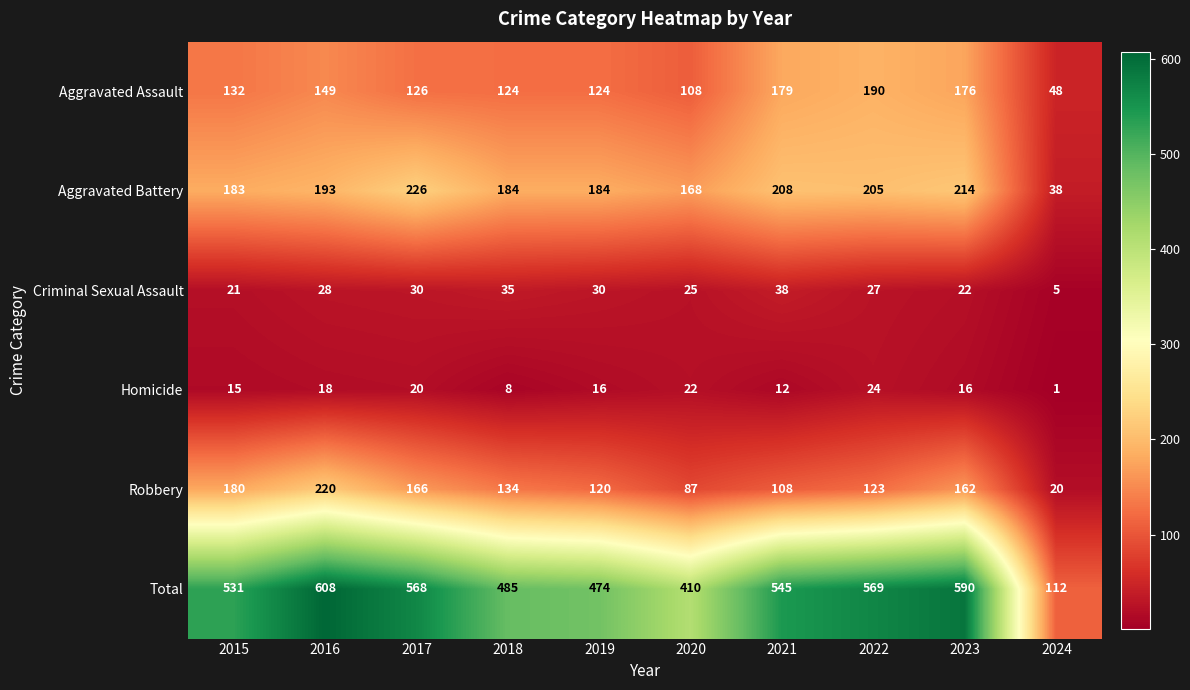

What is the average value of the Total series?

489